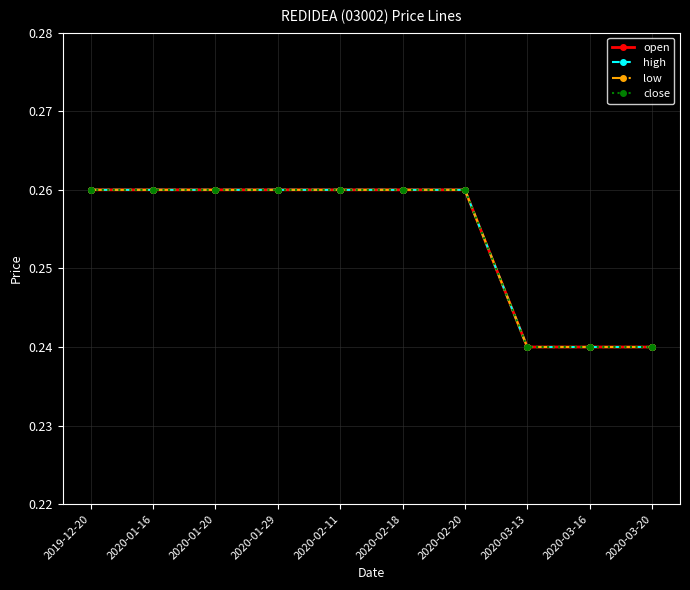

True or false: low and close intersect in this chart.

False